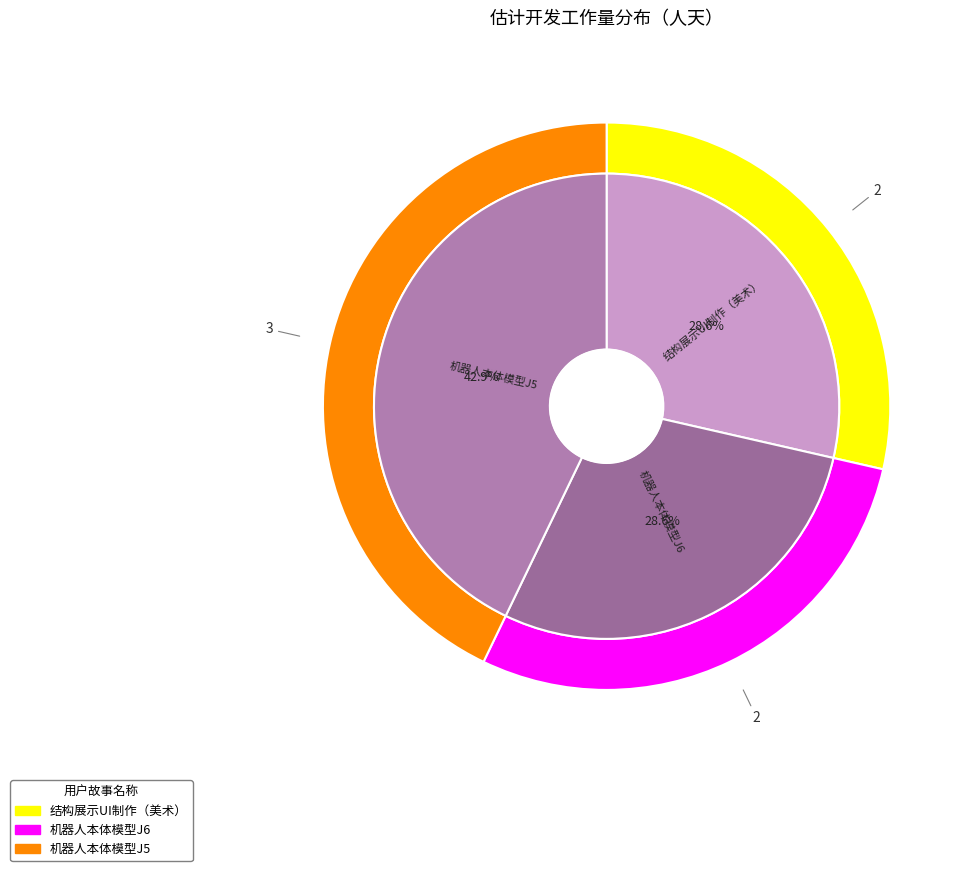

What percentage do 机器人本体模型J5 and 机器人本体模型J6 together represent?

71.4%